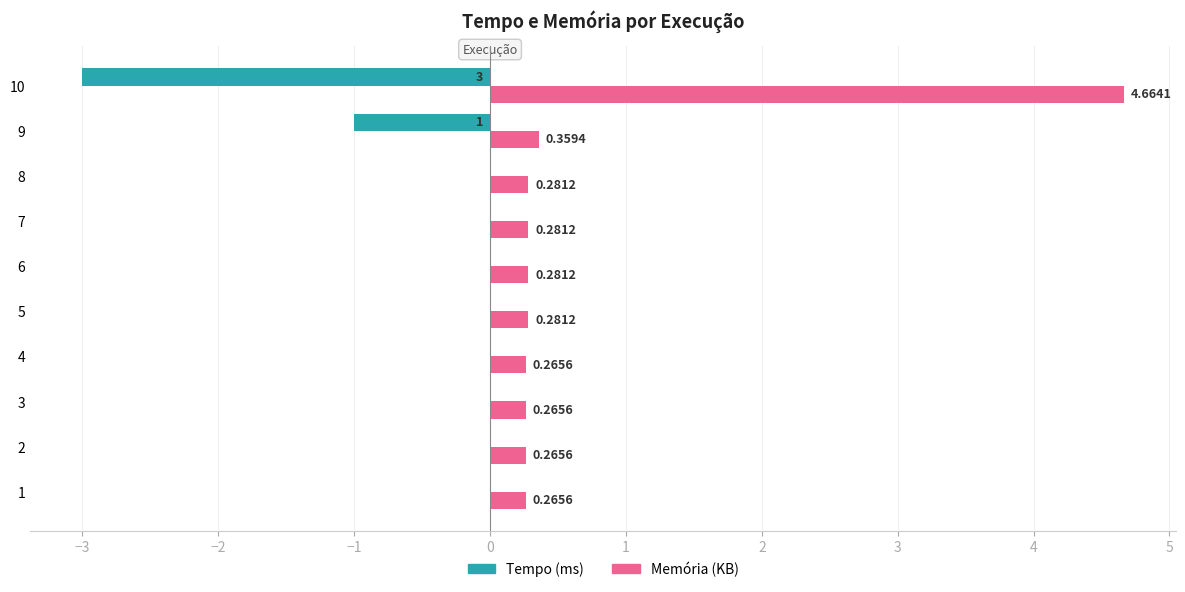

Which series has the largest total across all categories?

Memória (KB)